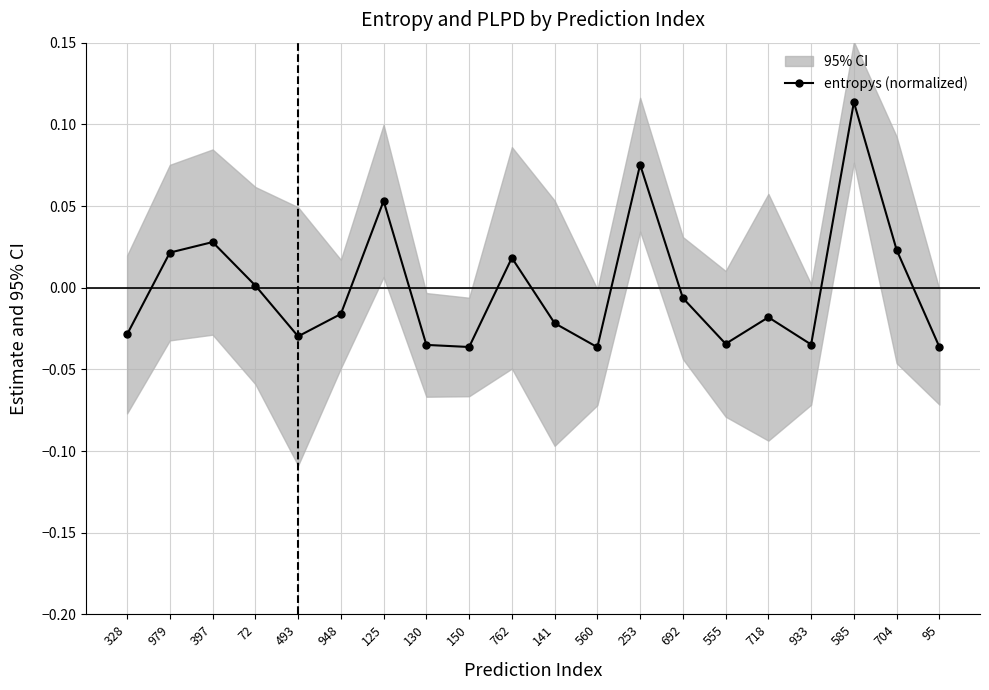

Reading left to right, list all the values displayed in this chart.

-0.0	0.0	0.0	0.0	-0.0	-0.0	0.1	-0.0	-0.0	0.0	-0.0	-0.0	0.1	-0.0	-0.0	-0.0	-0.0	0.1	0.0	-0.0